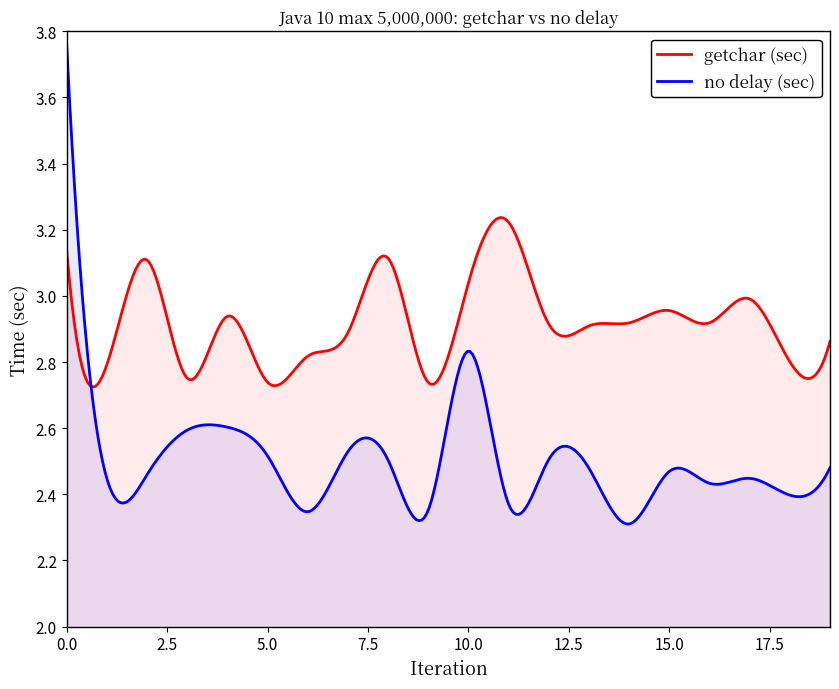

What is the difference between the second highest and second lowest values in the getchar (sec) series?

0.5